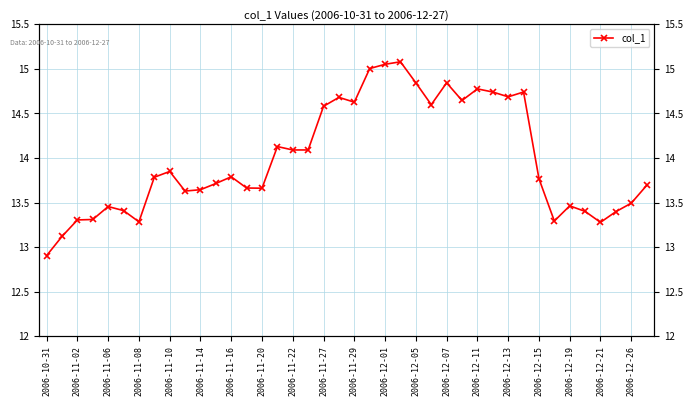

Approximately how many times larger is the value at 2006-12-13 compared to 2006-12-11?

1.0